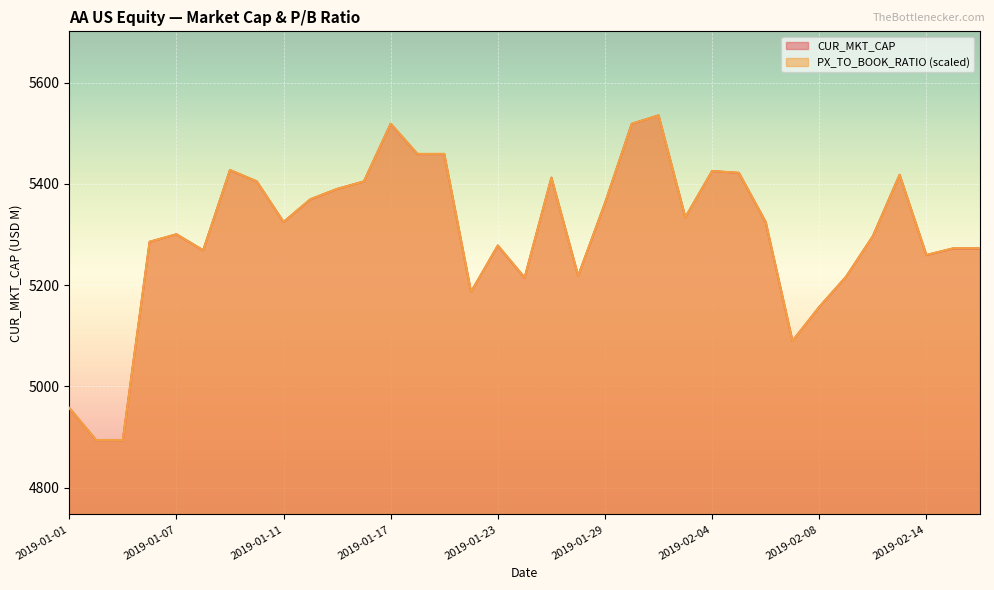

Reading left to right, list all the values displayed in this chart.

CUR_MKT_CAP: 4957.0	4893.6	4893.6	5285.2	5300.2	5268.5	5427.0	5404.6	5324.4	5369.2	5389.7	5404.6	5518.4	5458.7	5458.7	5186.4	5277.8	5214.4	5412.1	5218.1	5361.7	5518.4	5535.1	5333.7	5425.1	5421.4	5324.4	5089.4	5156.6	5216.2	5296.4	5417.7	5259.1	5272.2	5272.2
PX_TO_BOOK_RATIO: 4957.3	4893.8	4893.8	5285.6	5300.4	5268.6	5427.4	5404.7	5324.8	5369.6	5390.0	5404.7	5518.7	5459.2	5459.2	5186.4	5278.3	5214.8	5412.1	5218.2	5362.2	5518.7	5535.1	5333.8	5425.1	5421.7	5324.8	5089.4	5156.9	5216.5	5296.4	5417.8	5259.5	5272.6	5272.6